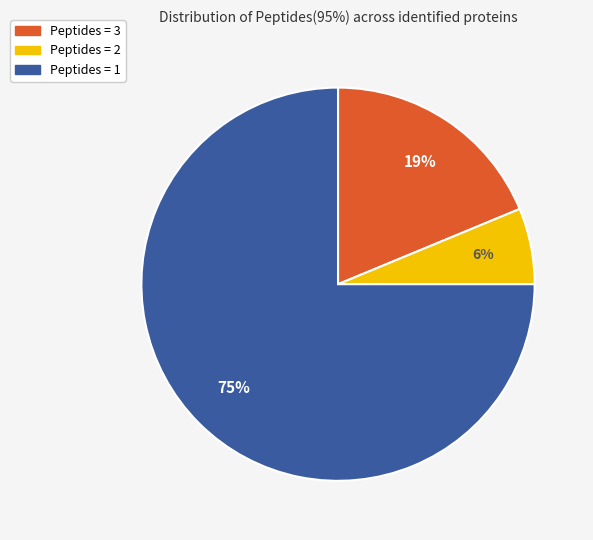

Is there any slice that represents more than half of the pie?

Yes